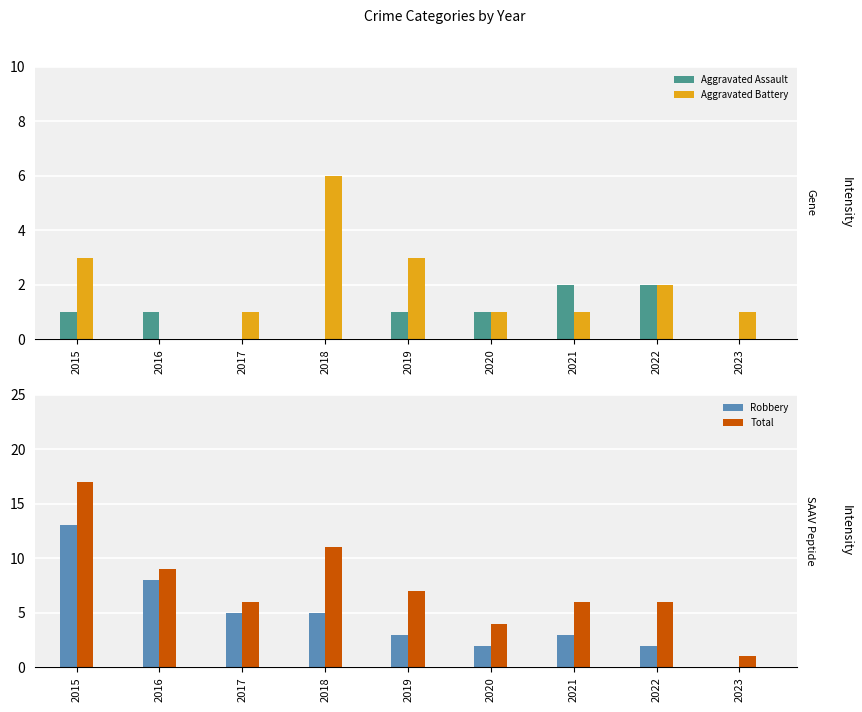

What is the maximum value shown in the chart?

17